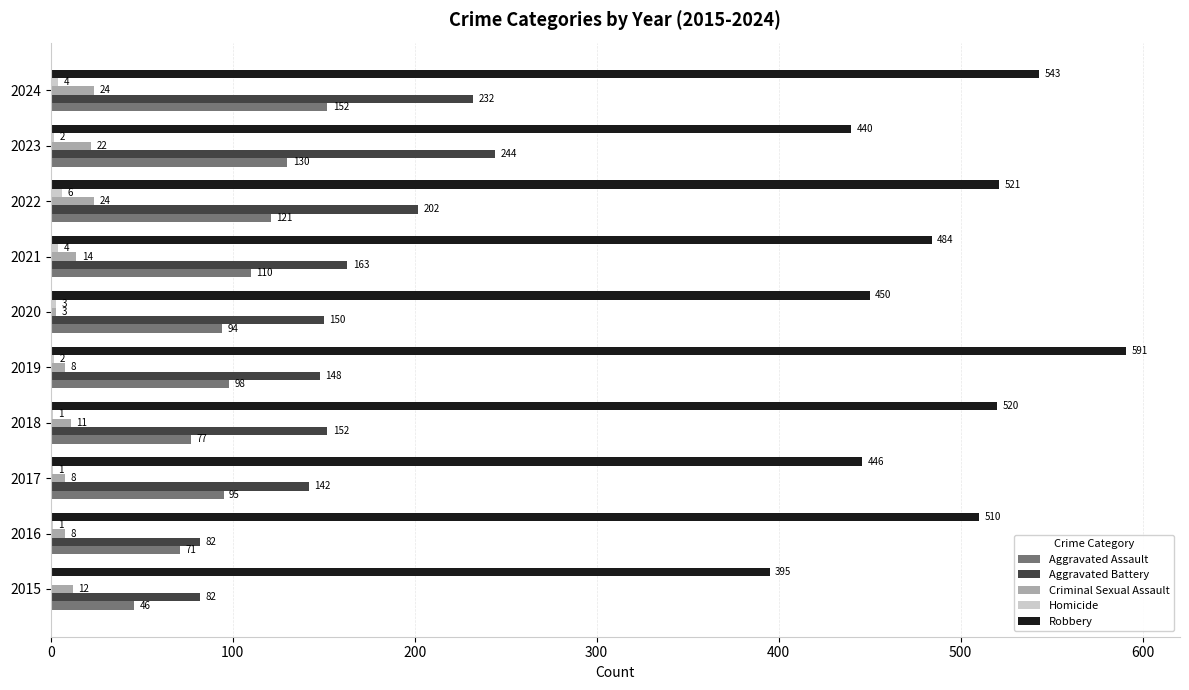

Is the value of Criminal Sexual Assault at 2017 greater than the value of Robbery at 2017?

No